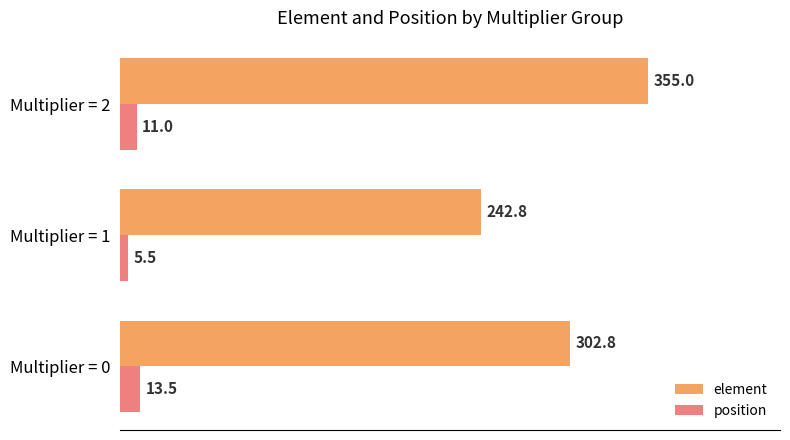

Which category has the lowest value across all series?

Multiplier = 1